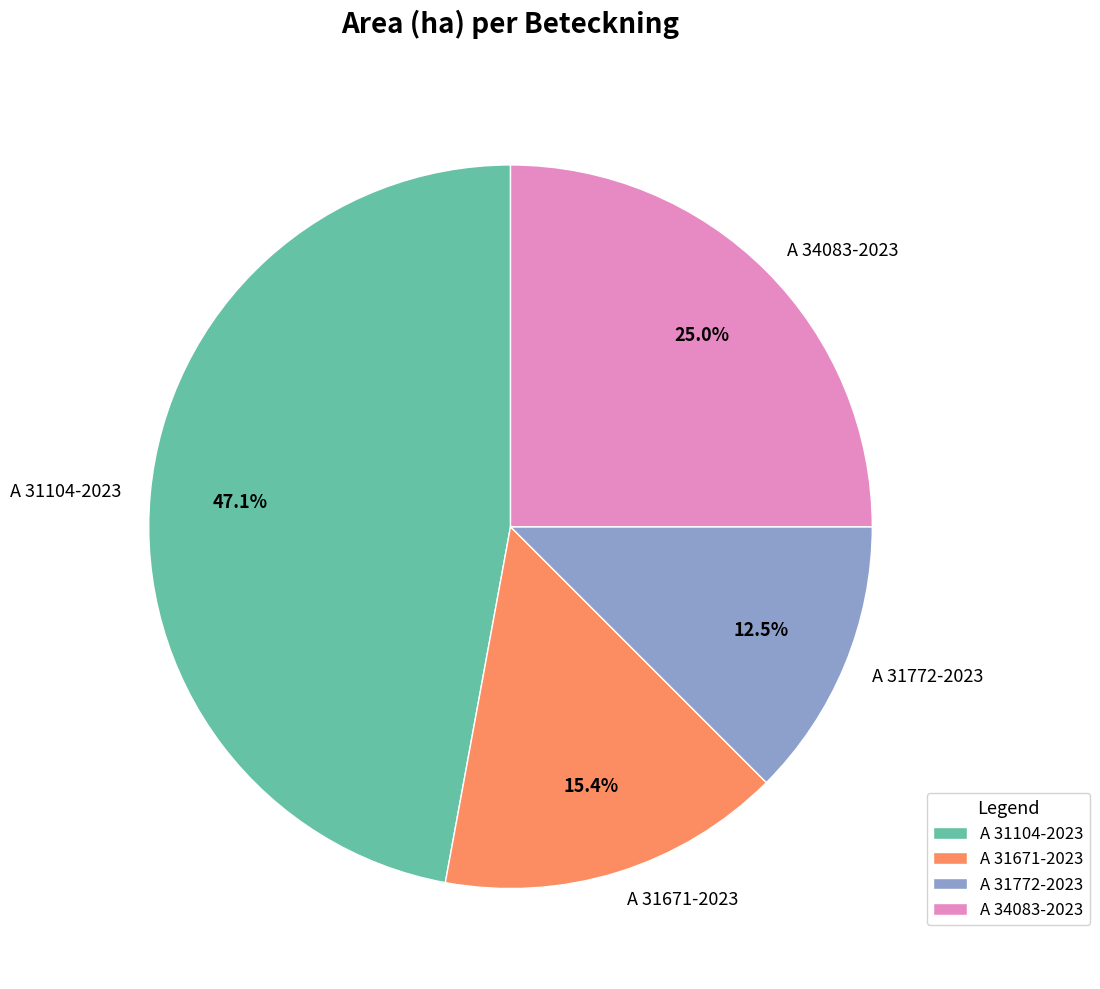

To the nearest percent, what percentage of the pie is A 34083-2023?

25%